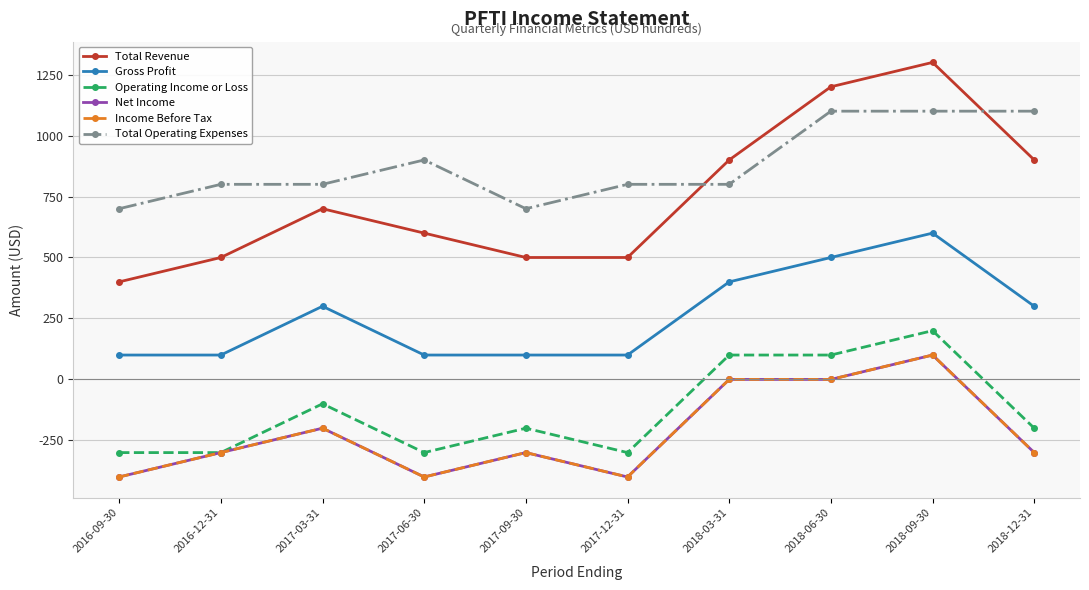

Which label corresponds to the largest value in the chart?

2018-09-30